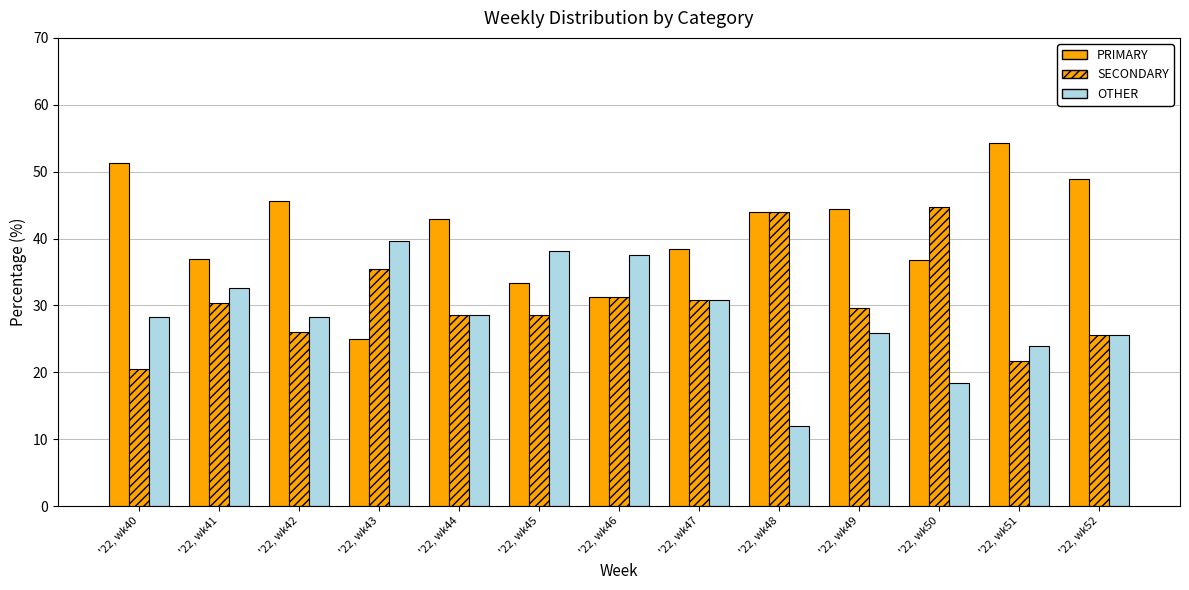

Reading left to right, transcribe all the data shown in this chart.

PRIMARY: '22, wk40=51.3	'22, wk41=37.0	'22, wk42=45.7	'22, wk43=25.0	'22, wk44=42.9	'22, wk45=33.3	'22, wk46=31.2	'22, wk47=38.5	'22, wk48=44.0	'22, wk49=44.4	'22, wk50=36.8	'22, wk51=54.3	'22, wk52=48.9
SECONDARY: '22, wk40=20.5	'22, wk41=30.4	'22, wk42=26.1	'22, wk43=35.4	'22, wk44=28.6	'22, wk45=28.6	'22, wk46=31.2	'22, wk47=30.8	'22, wk48=44.0	'22, wk49=29.6	'22, wk50=44.7	'22, wk51=21.7	'22, wk52=25.5
OTHER: '22, wk40=28.2	'22, wk41=32.6	'22, wk42=28.3	'22, wk43=39.6	'22, wk44=28.6	'22, wk45=38.1	'22, wk46=37.5	'22, wk47=30.8	'22, wk48=12.0	'22, wk49=25.9	'22, wk50=18.4	'22, wk51=23.9	'22, wk52=25.5